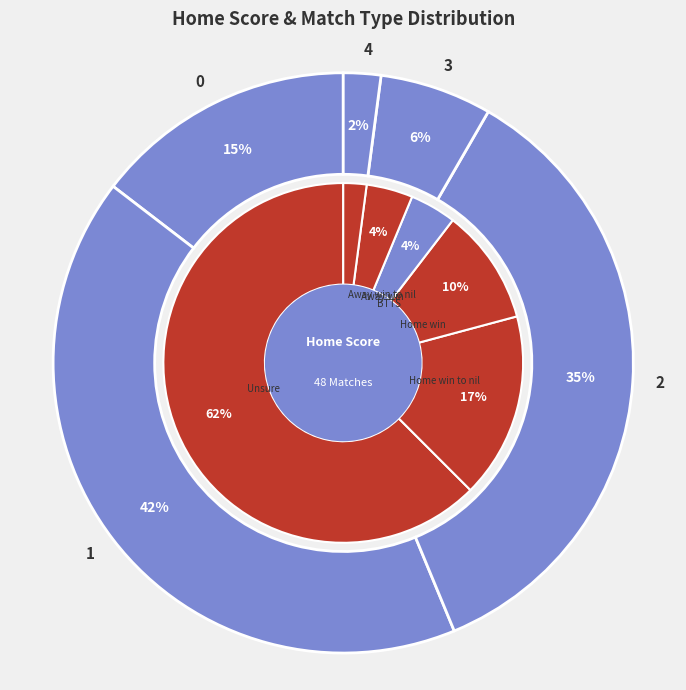

To the nearest percent, what portion does 3 represent?

6%